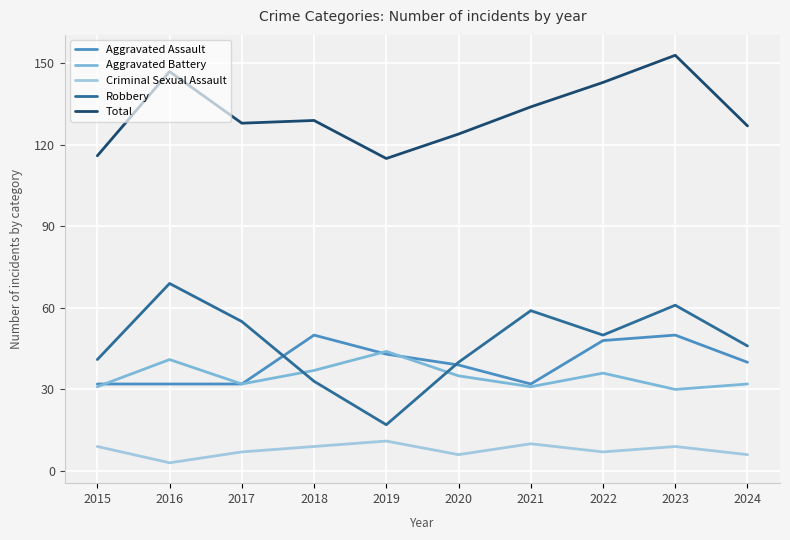

What is the sum of the Robbery values at 2017 and 2015?

96